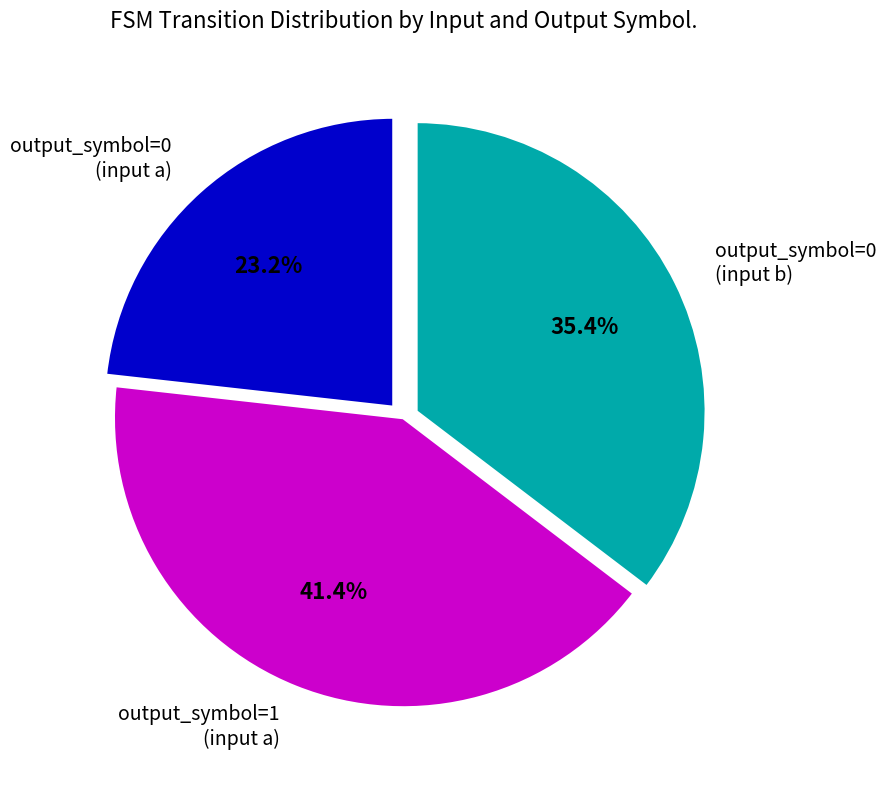

Rank the categories by value from lowest to highest.

output_symbol=0 (input a), output_symbol=0 (input b), output_symbol=1 (input a)